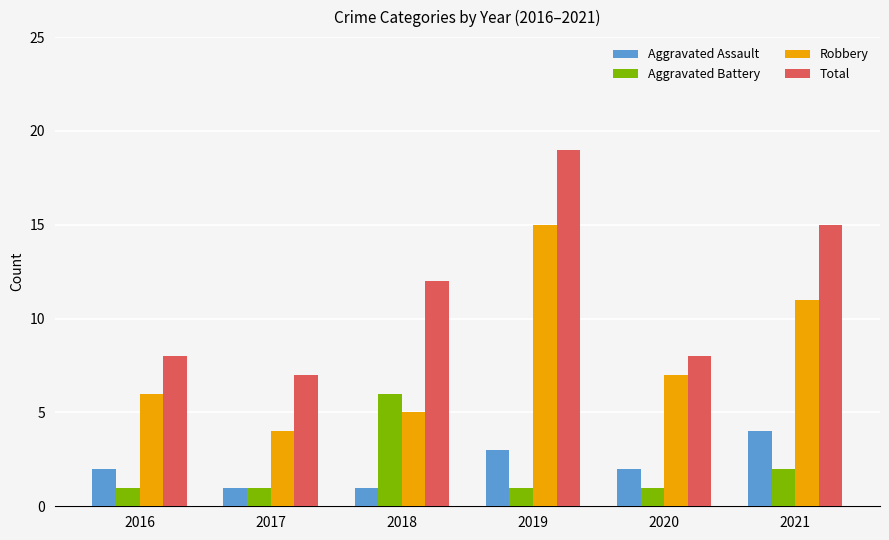

Between 2016 and 2018, which series saw the biggest shift?

Aggravated Battery